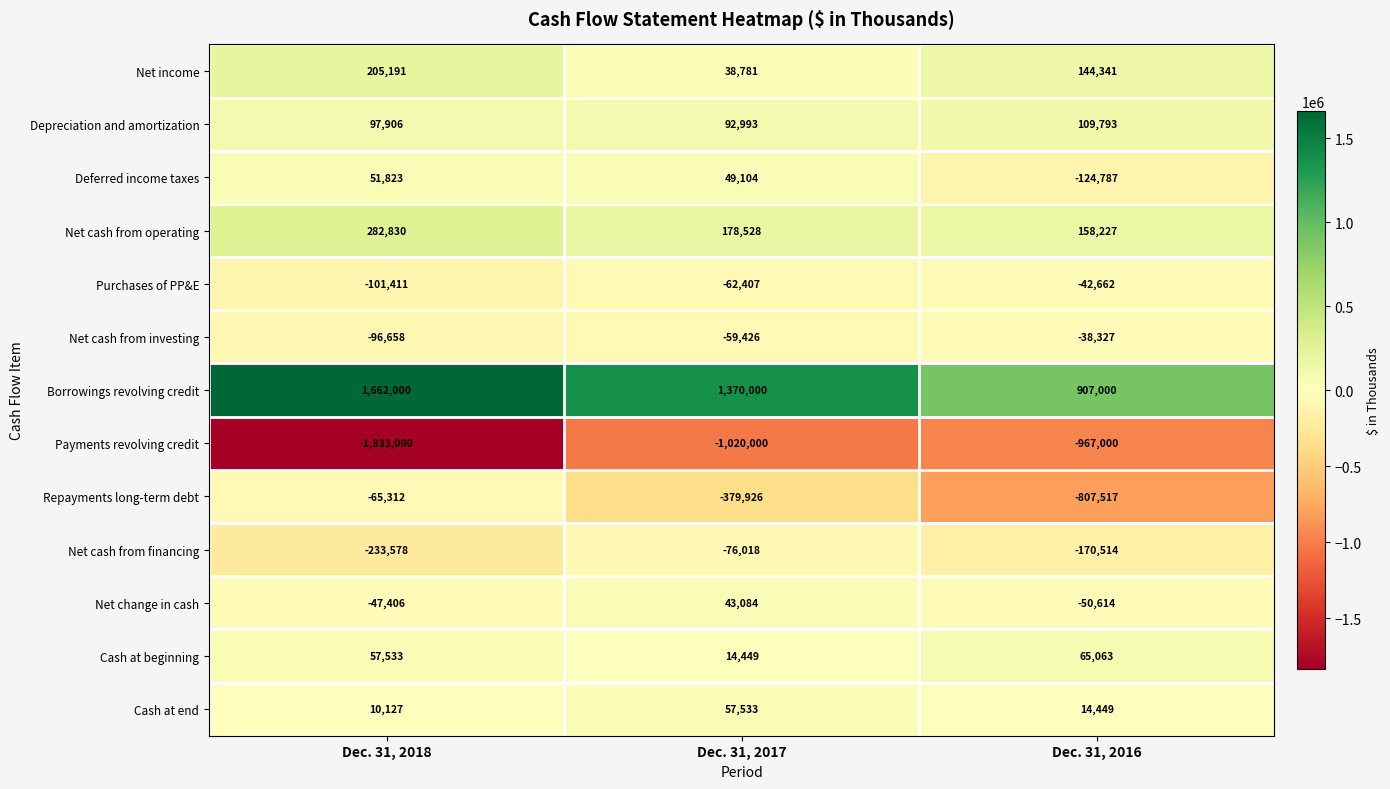

Which series has the largest range (max minus min)?

Payments revolving credit